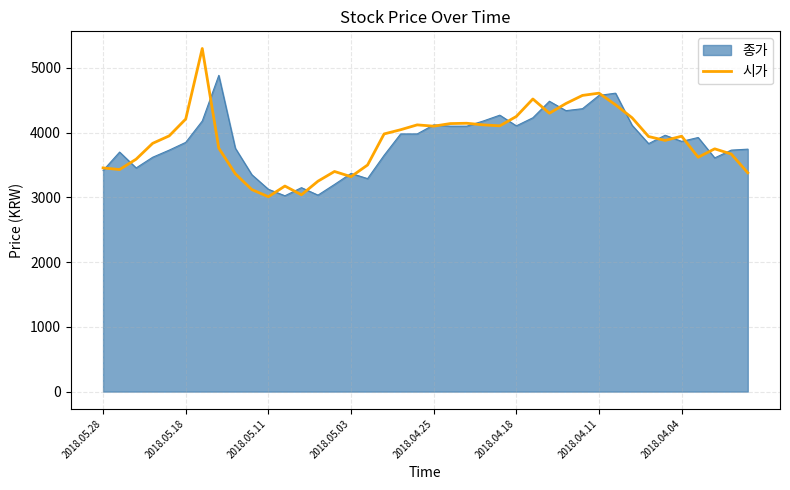

Which series has the largest range (max minus min)?

시가